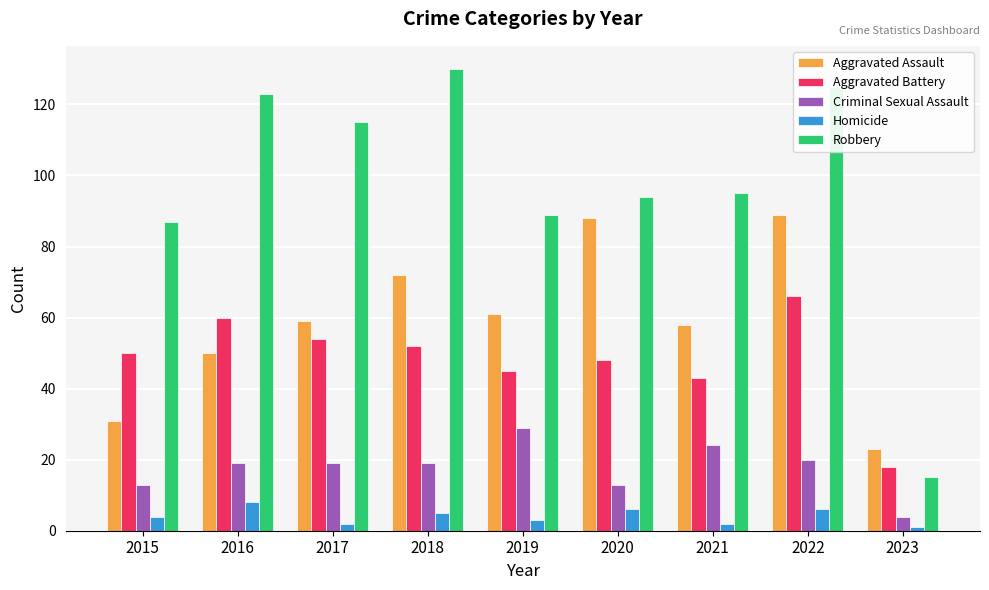

List the series in order of their peak value, lowest first.

Homicide, Criminal Sexual Assault, Aggravated Battery, Aggravated Assault, Robbery